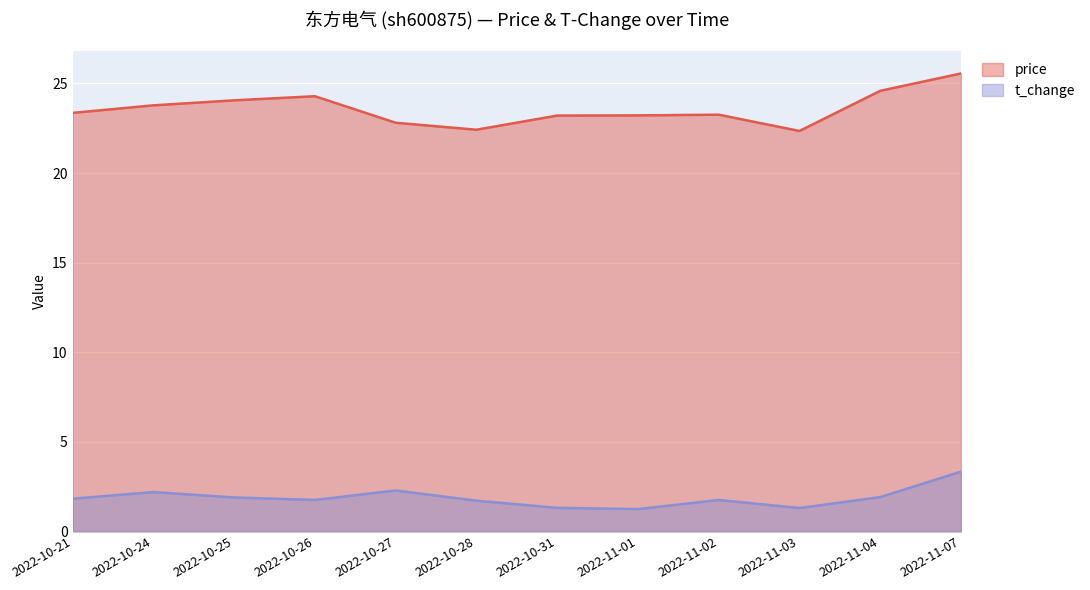

Reading left to right, what are all the values shown in this chart?

price: 2022-10-21=23.4	2022-10-24=23.8	2022-10-25=24.1	2022-10-26=24.3	2022-10-27=22.8	2022-10-28=22.4	2022-10-31=23.2	2022-11-01=23.2	2022-11-02=23.3	2022-11-03=22.4	2022-11-04=24.6	2022-11-07=25.6
t_change: 2022-10-21=1.8	2022-10-24=2.2	2022-10-25=1.9	2022-10-26=1.8	2022-10-27=2.3	2022-10-28=1.7	2022-10-31=1.3	2022-11-01=1.2	2022-11-02=1.8	2022-11-03=1.3	2022-11-04=1.9	2022-11-07=3.3